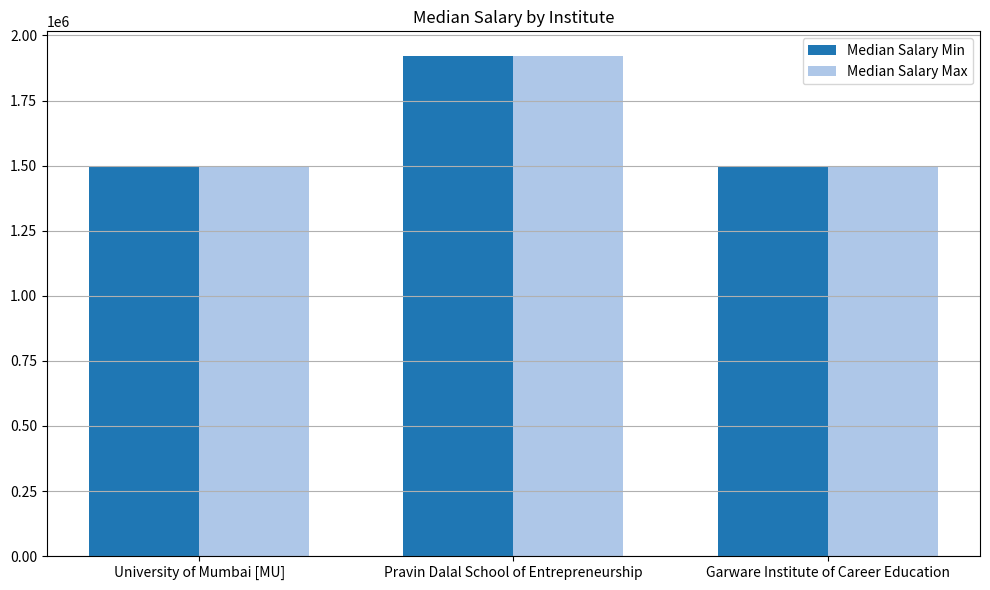

What is the sum of all Median Salary Min values?

4920000